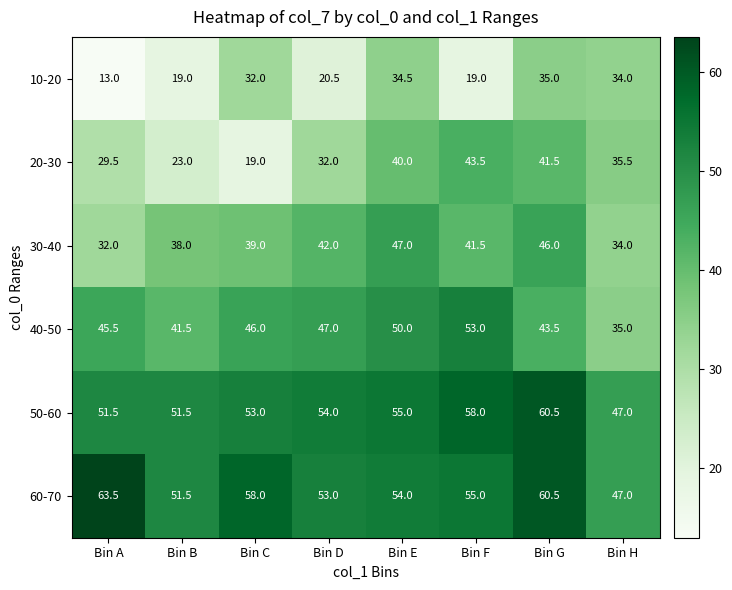

At Bin A, list the series in order from smallest to largest.

10-20, 20-30, 30-40, 40-50, 50-60, 60-70